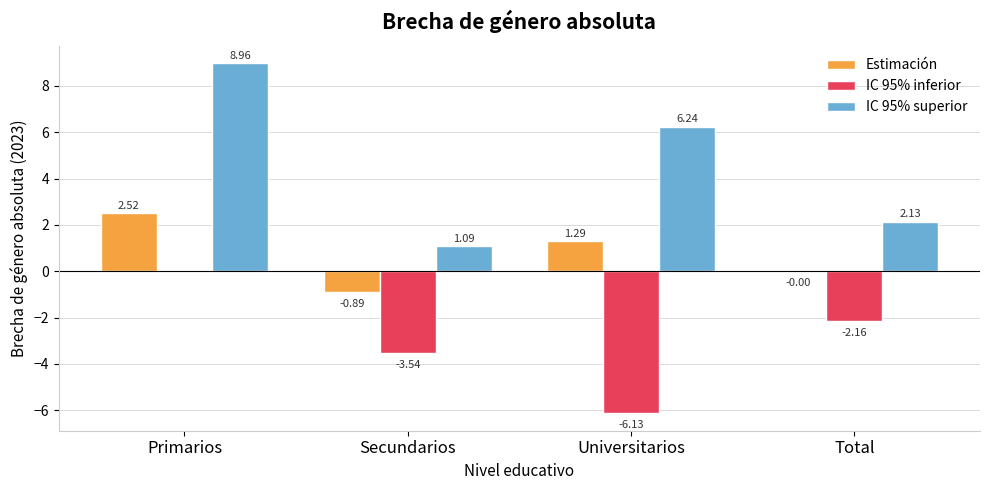

Where does the IC 95% inferior series first go above -2?

Primarios